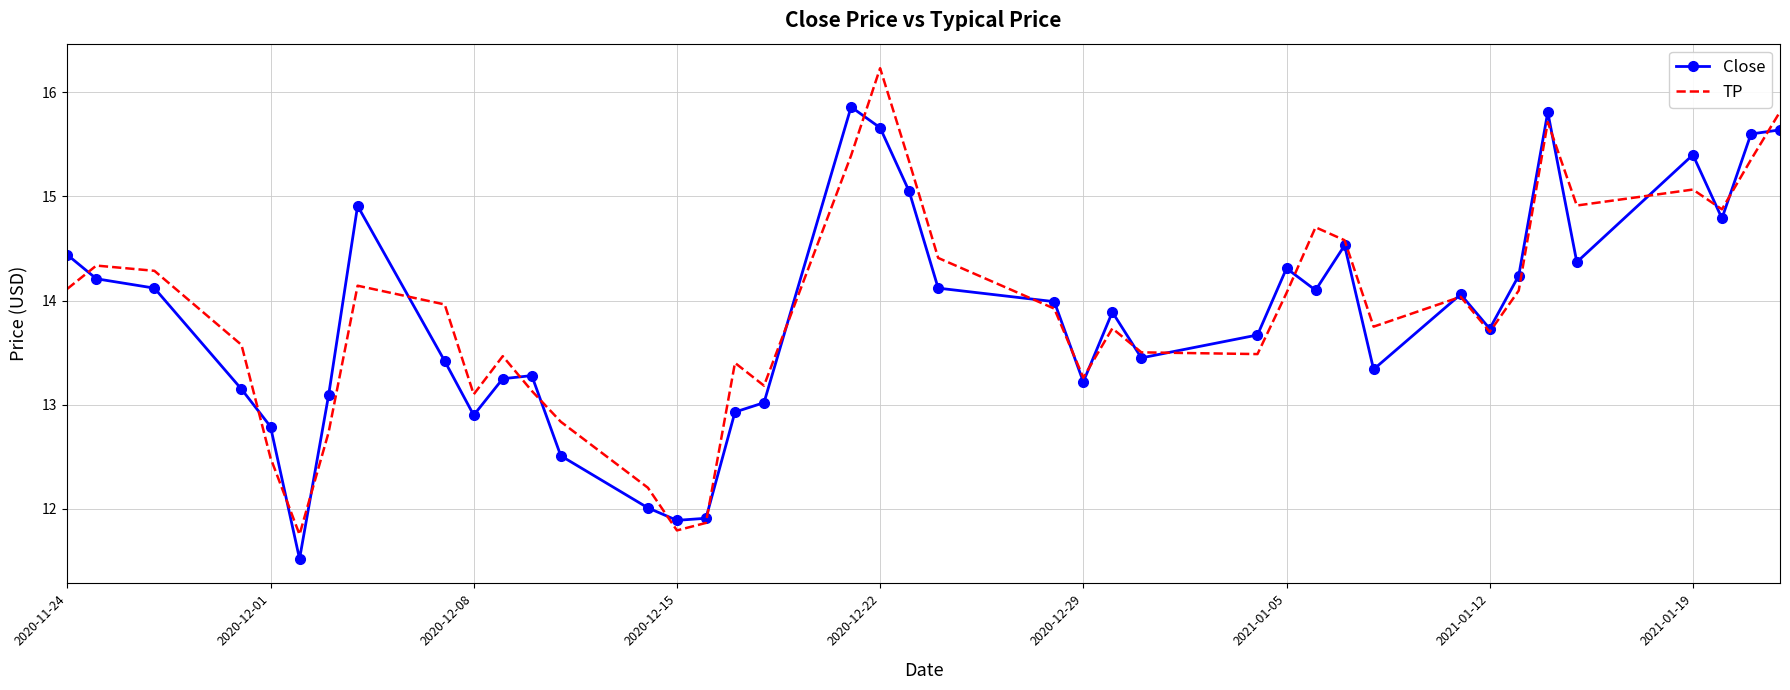

Which series has the widest spread of values?

TP